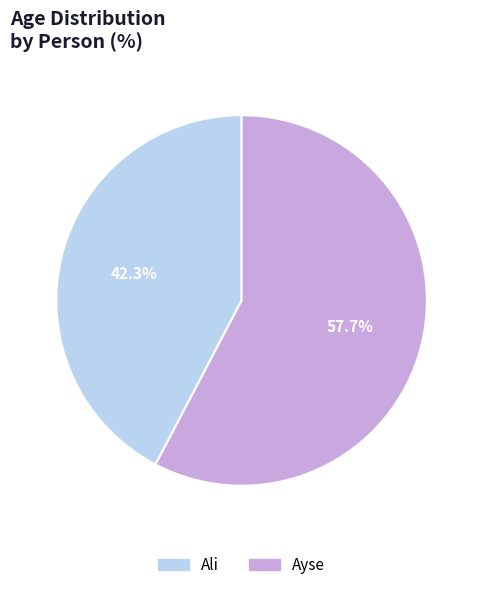

Does Ali account for over 50% of the chart?

No